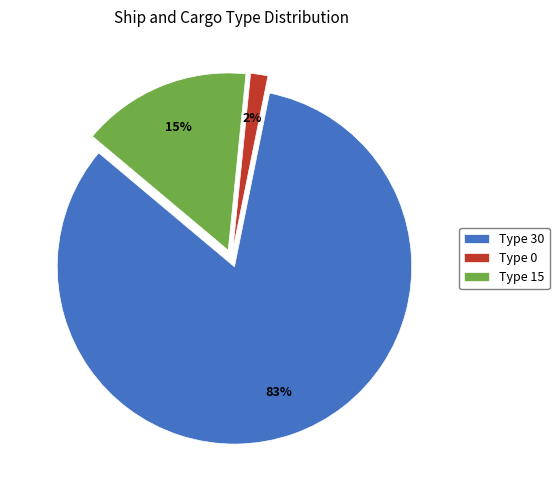

Combined, do Type 30 and Type 15 account for over 50%?

Yes